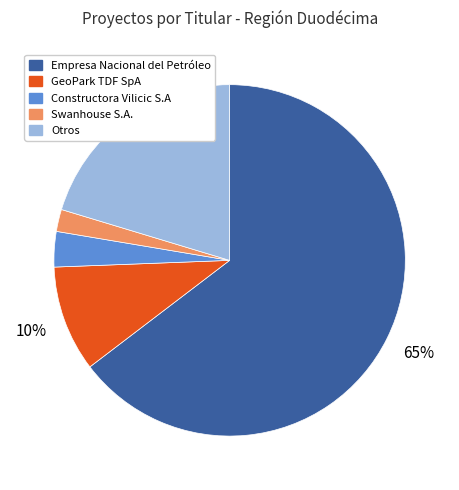

Does any single category account for the majority?

Yes